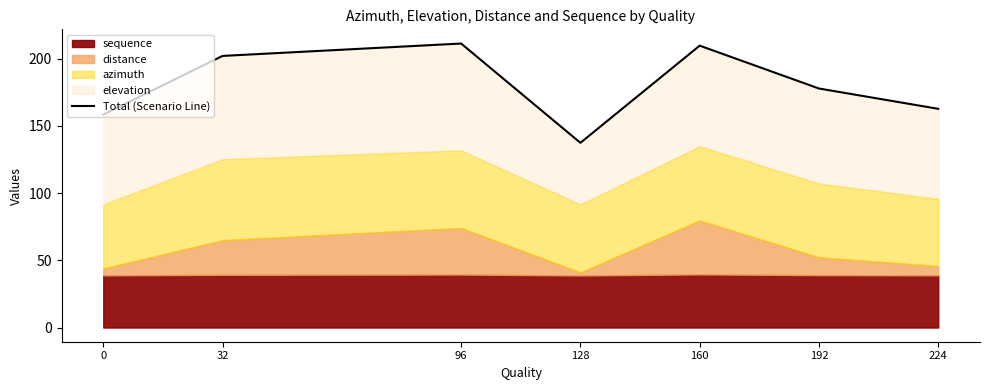

What is the difference between the second highest and second lowest values?

51.3